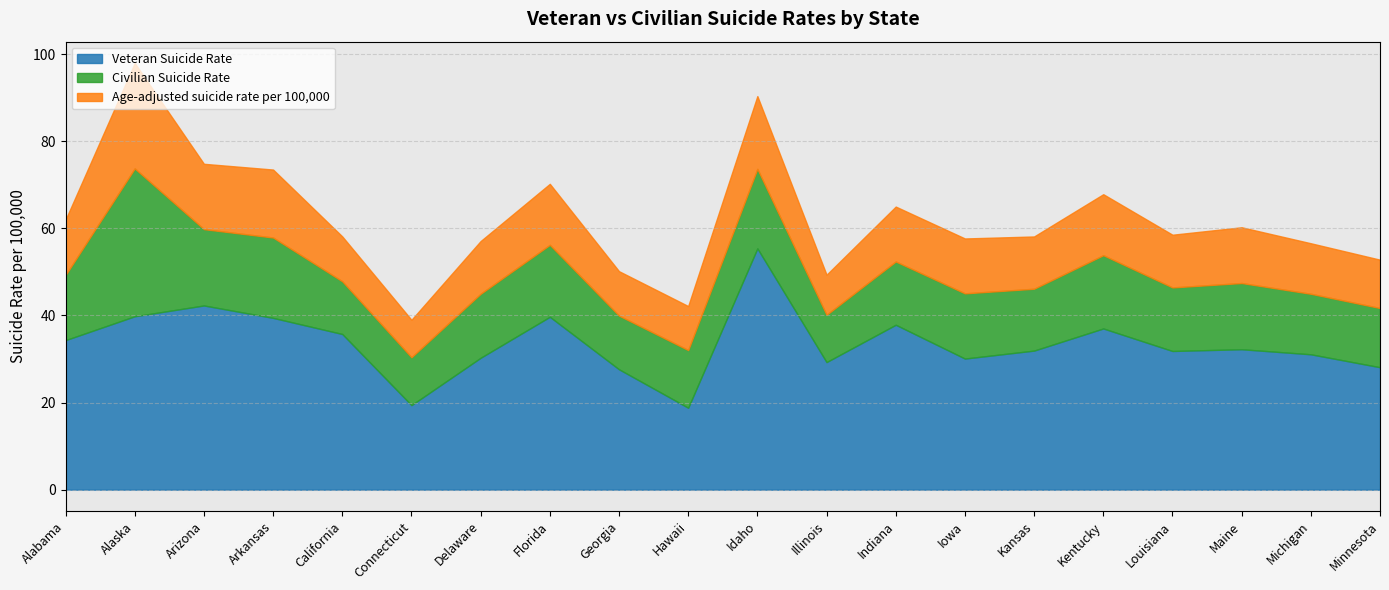

Rank the categories by Civilian Suicide Rate value from highest to lowest.

Alaska, Arkansas, Idaho, Arizona, Kentucky, Florida, Maine, Iowa, Alabama, Delaware, Louisiana, Indiana, Kansas, Michigan, Minnesota, Hawaii, Georgia, California, Connecticut, Illinois